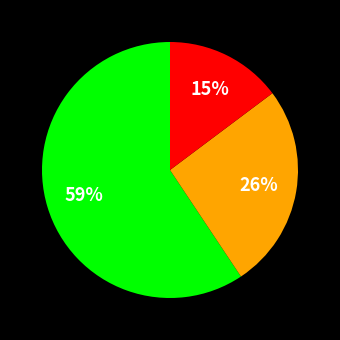

Is there a majority slice in this chart?

Yes